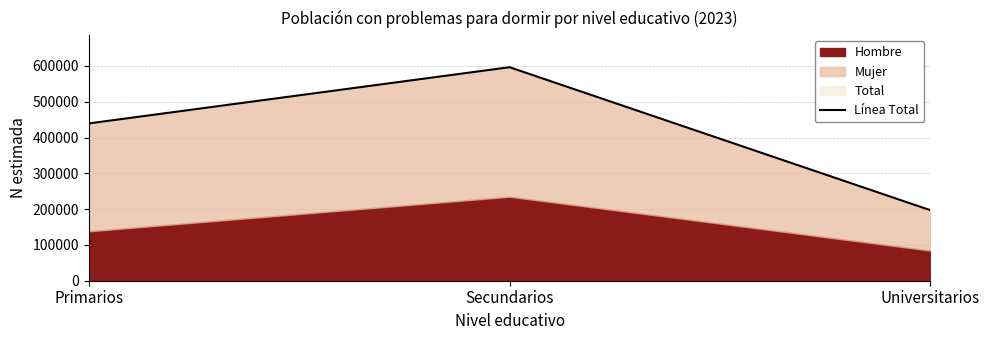

Count the number of values greater than 439352.

1